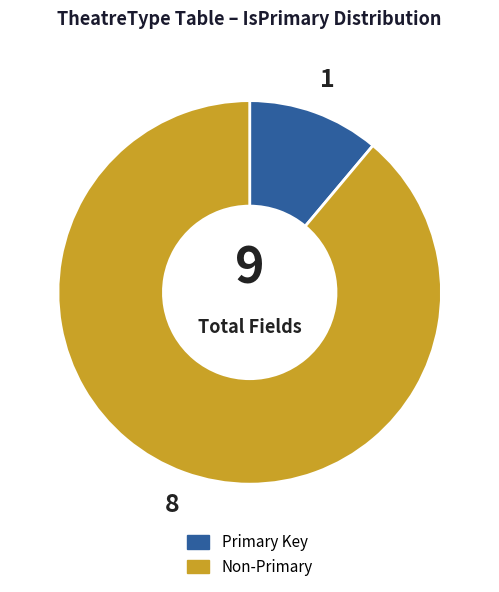

Does any single category account for the majority?

Yes